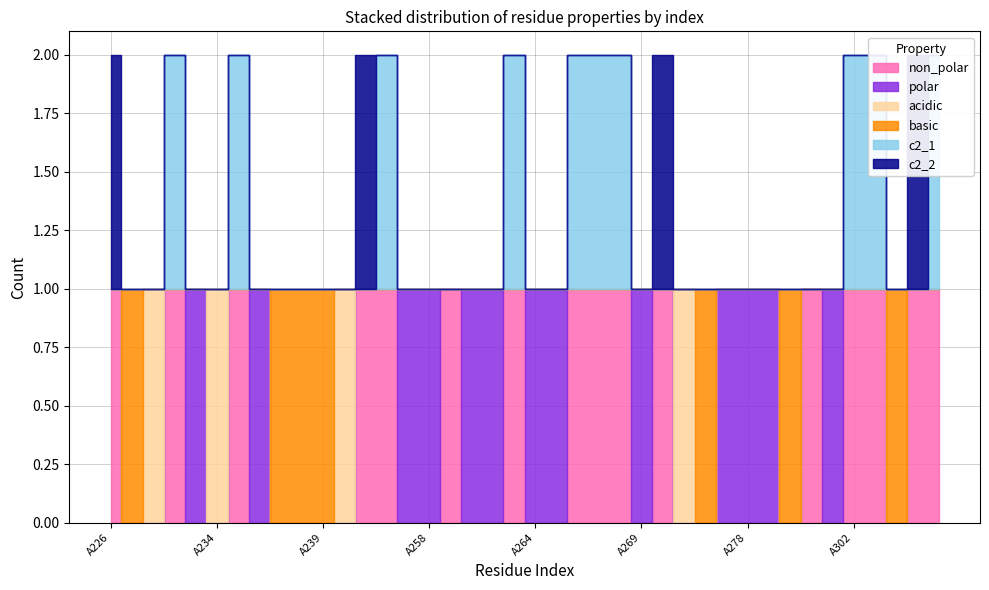

Reading left to right, list all the values displayed in this chart.

non_polar: A226=1	A229=0	A230=0	A232=1	A233=0	A234=0	A235=1	A236=0	A237=0	A238=0	A239=0	A240=0	A241=1	A244=1	A248=0	A258=0	A259=1	A260=0	A261=0	A263=1	A264=0	A265=0	A266=1	A267=1	A268=1	A269=0	A270=1	A271=0	A272=0	A275=0	A278=0	A282=0	A297=0	A298=1	A301=0	A302=1	A304=1	A305=0	A306=1	A307=1
polar: A226=0	A229=0	A230=0	A232=0	A233=1	A234=0	A235=0	A236=1	A237=0	A238=0	A239=0	A240=0	A241=0	A244=0	A248=1	A258=1	A259=0	A260=1	A261=1	A263=0	A264=1	A265=1	A266=0	A267=0	A268=0	A269=1	A270=0	A271=0	A272=0	A275=1	A278=1	A282=1	A297=0	A298=0	A301=1	A302=0	A304=0	A305=0	A306=0	A307=0
acidic: A226=0	A229=0	A230=1	A232=0	A233=0	A234=1	A235=0	A236=0	A237=0	A238=0	A239=0	A240=1	A241=0	A244=0	A248=0	A258=0	A259=0	A260=0	A261=0	A263=0	A264=0	A265=0	A266=0	A267=0	A268=0	A269=0	A270=0	A271=1	A272=0	A275=0	A278=0	A282=0	A297=0	A298=0	A301=0	A302=0	A304=0	A305=0	A306=0	A307=0
basic: A226=0	A229=1	A230=0	A232=0	A233=0	A234=0	A235=0	A236=0	A237=1	A238=1	A239=1	A240=0	A241=0	A244=0	A248=0	A258=0	A259=0	A260=0	A261=0	A263=0	A264=0	A265=0	A266=0	A267=0	A268=0	A269=0	A270=0	A271=0	A272=1	A275=0	A278=0	A282=0	A297=1	A298=0	A301=0	A302=0	A304=0	A305=1	A306=0	A307=0
c2_1: A226=0	A229=0	A230=0	A232=1	A233=0	A234=0	A235=1	A236=0	A237=0	A238=0	A239=0	A240=0	A241=0	A244=1	A248=0	A258=0	A259=0	A260=0	A261=0	A263=1	A264=0	A265=0	A266=1	A267=1	A268=1	A269=0	A270=0	A271=0	A272=0	A275=0	A278=0	A282=0	A297=0	A298=0	A301=0	A302=1	A304=1	A305=0	A306=0	A307=1
c2_2: A226=1	A229=0	A230=0	A232=0	A233=0	A234=0	A235=0	A236=0	A237=0	A238=0	A239=0	A240=0	A241=1	A244=0	A248=0	A258=0	A259=0	A260=0	A261=0	A263=0	A264=0	A265=0	A266=0	A267=0	A268=0	A269=0	A270=1	A271=0	A272=0	A275=0	A278=0	A282=0	A297=0	A298=0	A301=0	A302=0	A304=0	A305=0	A306=1	A307=0